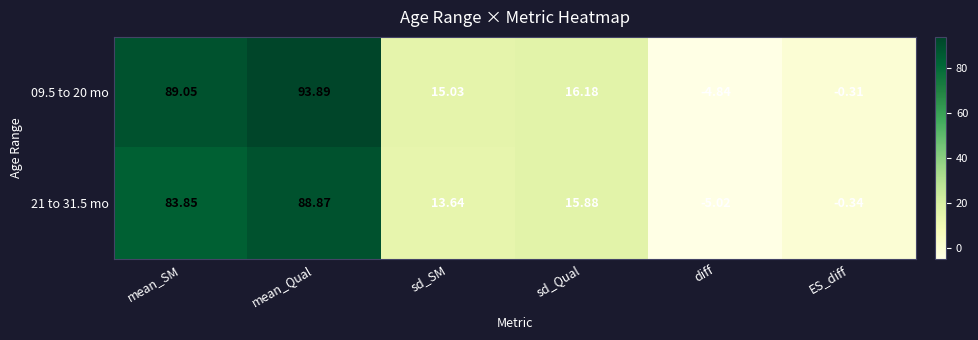

Which category has the lowest value in the 21 to 31.5 mo series?

diff